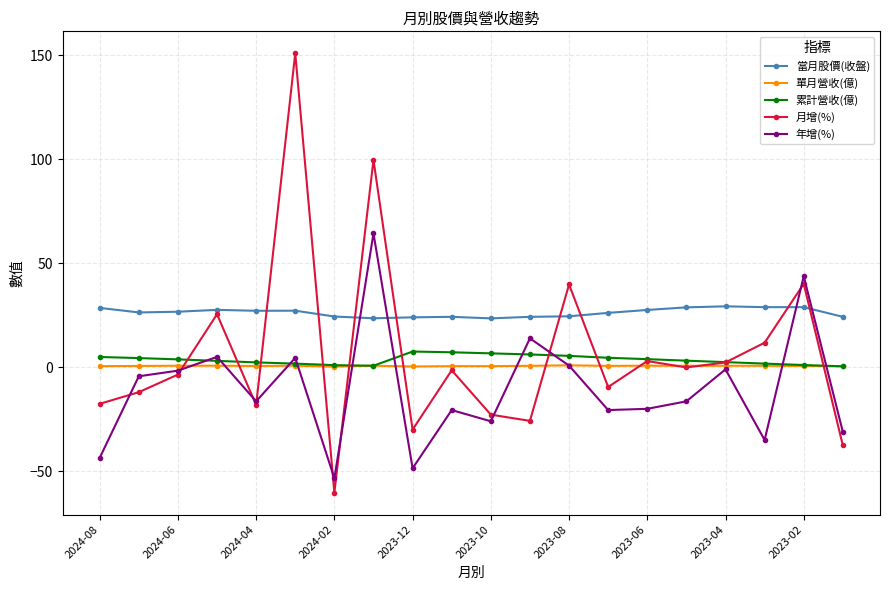

What is the maximum value shown in the chart?

151.0